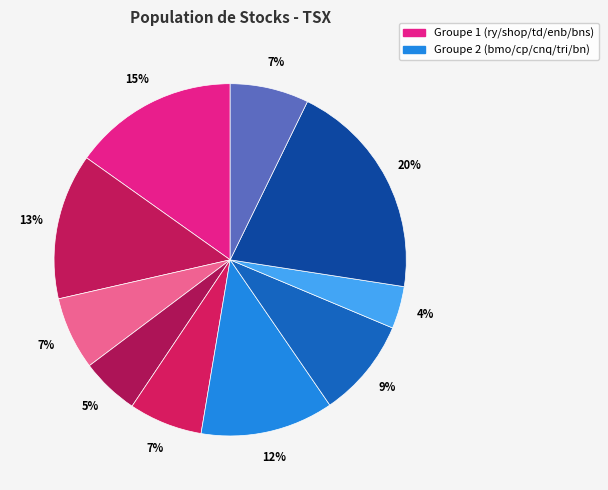

To the nearest percent, what is the difference between the largest and smallest slice percentages?

16%